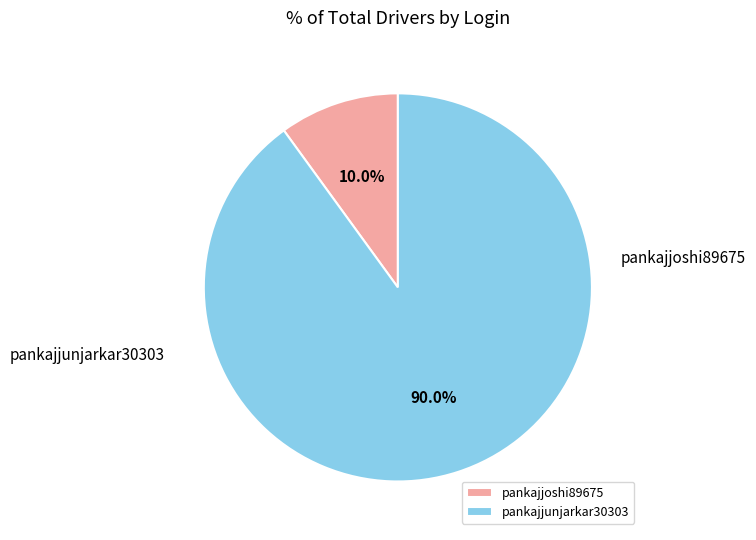

To the nearest percent, what is the average slice percentage?

50%